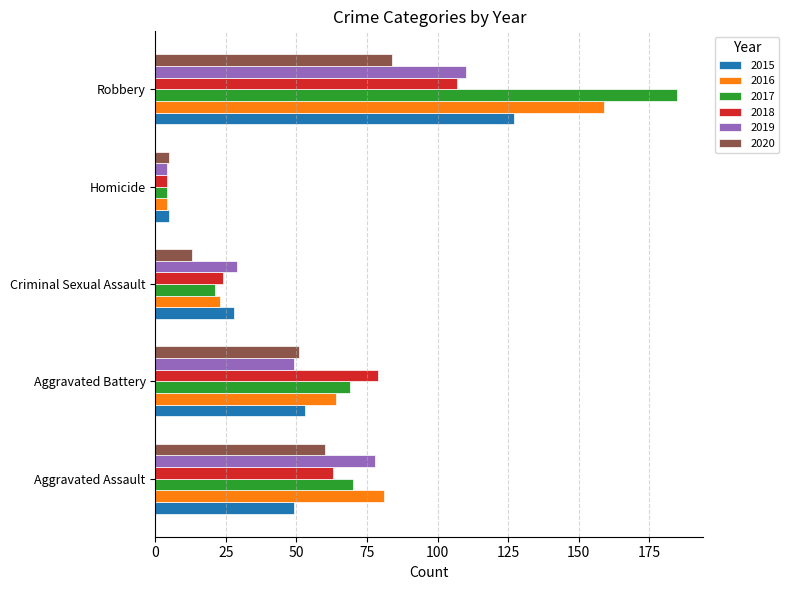

At which category is the sum across all series the highest?

Robbery